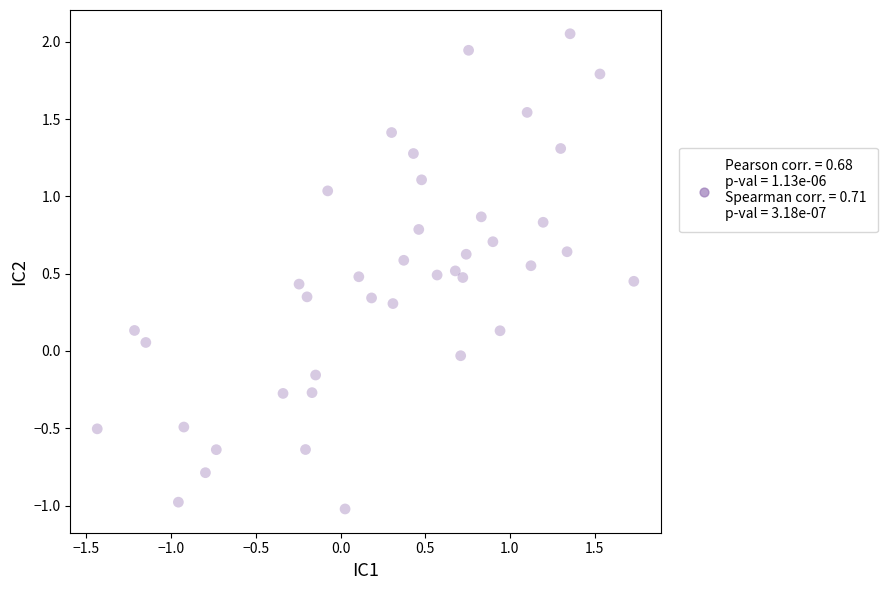

What is the range of Y values (max minus min)?

3.1